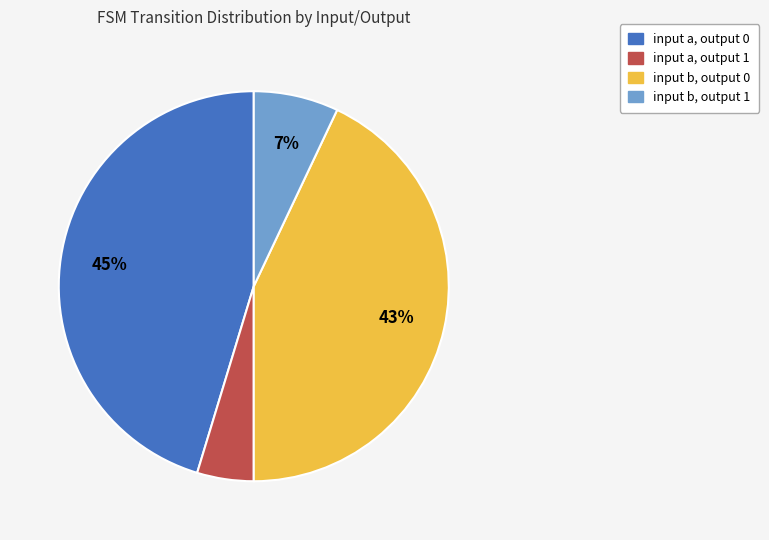

Is input a, output 0 the majority of the pie?

No